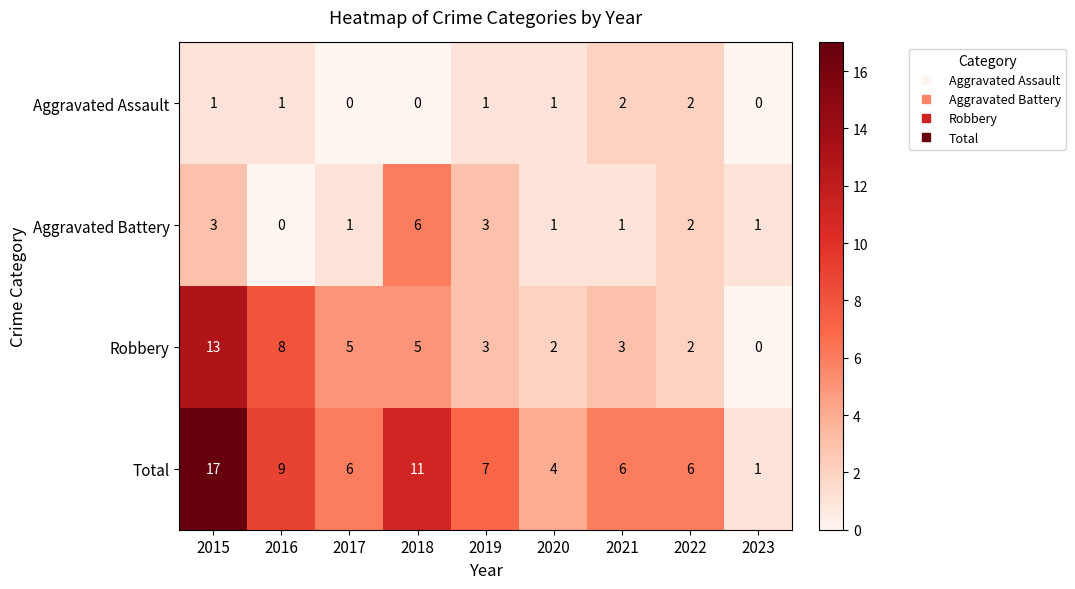

What is the sum of all Aggravated Battery values?

18